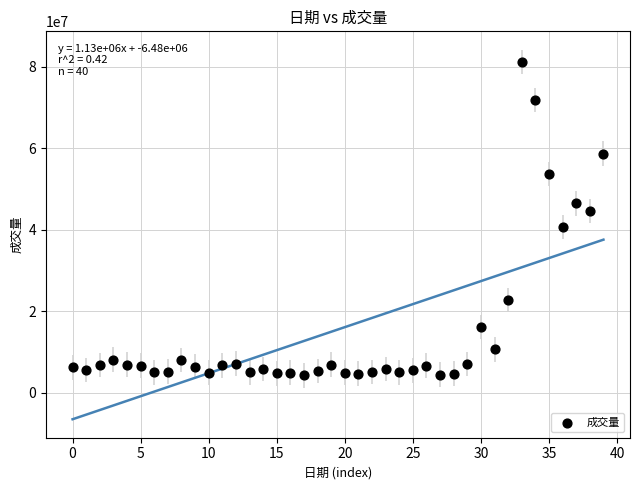

What is the range of Y values (max minus min)?

76850600